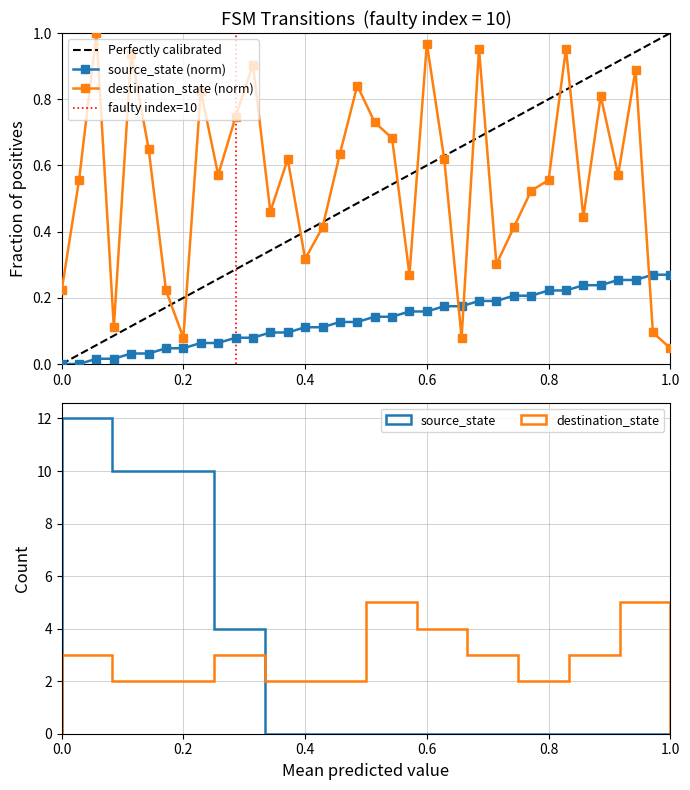

True or false: destination_state has more than 2 points higher than both neighbors.

True